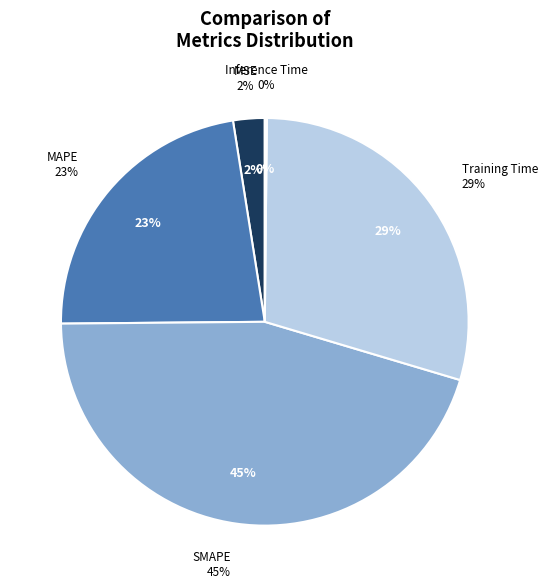

What percentage do SMAPE and Training Time together represent?

74.7%